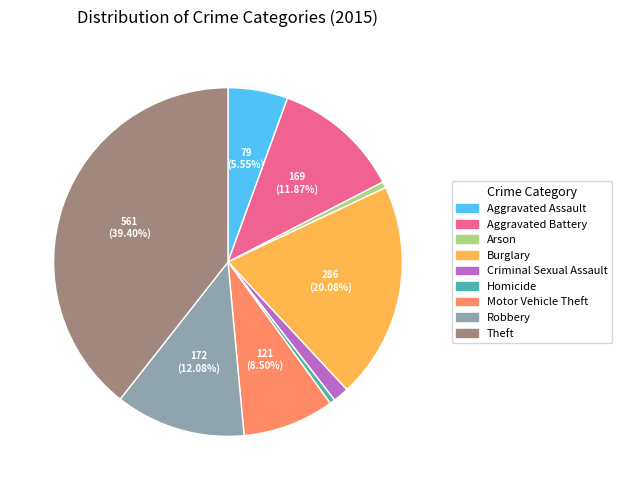

To the nearest percent, what is the difference between the Theft and Aggravated Battery slice percentages?

28%